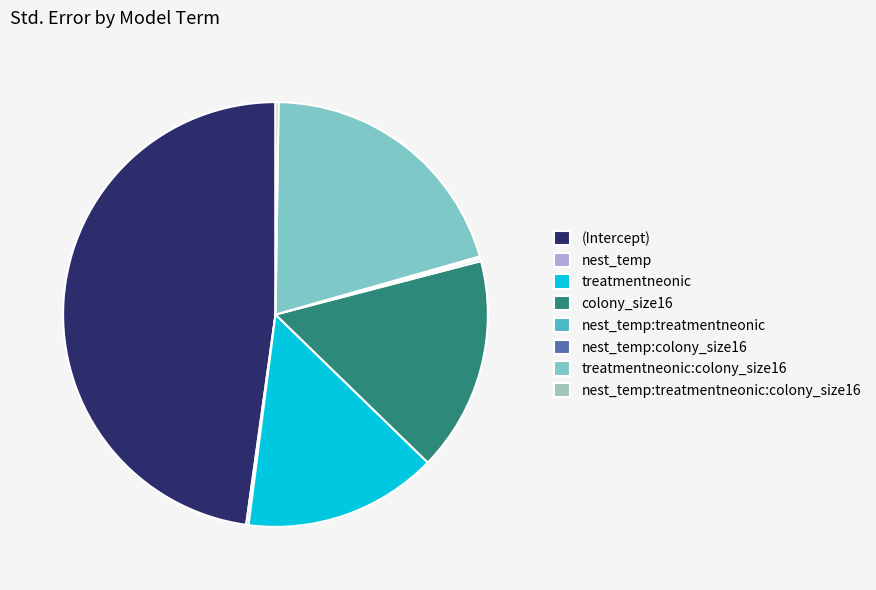

How many segments does this pie chart have?

8